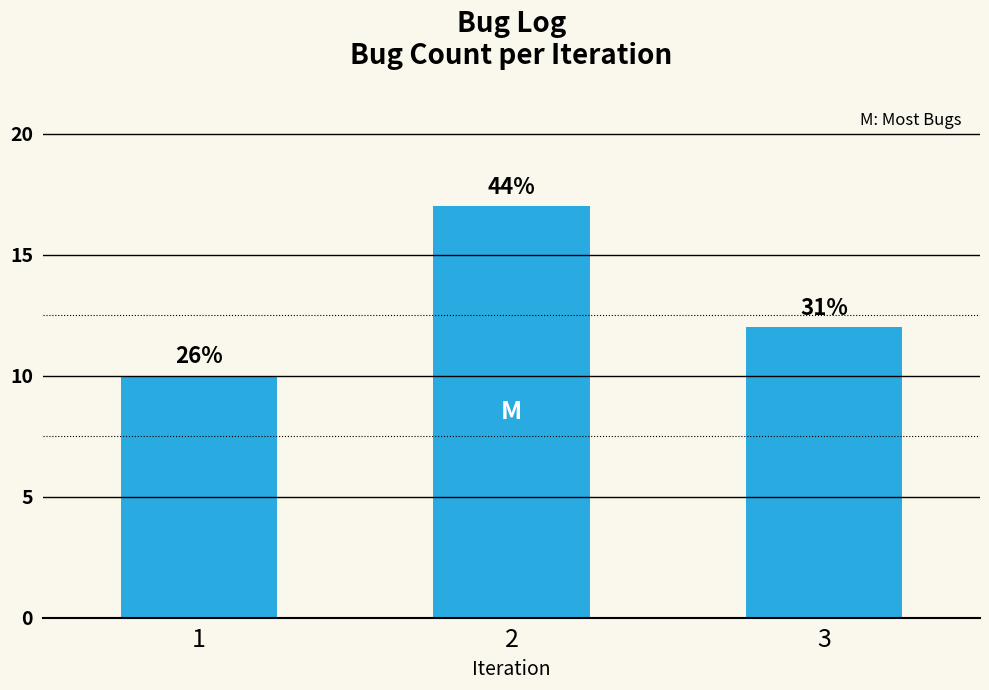

What is the smallest value displayed?

10